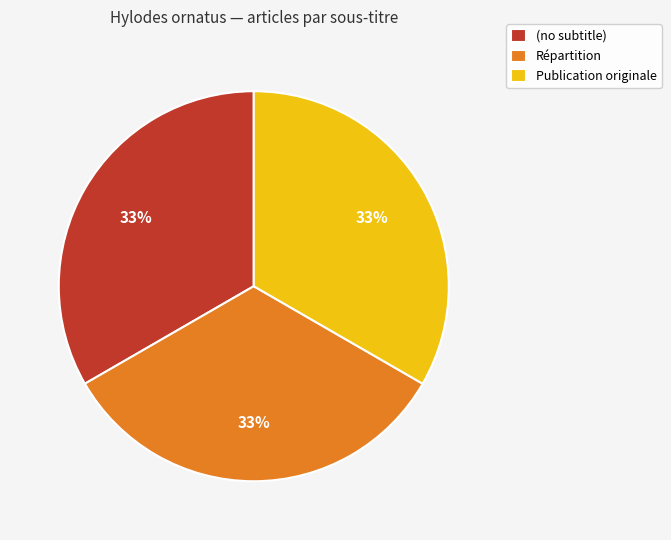

Is the sum of (no subtitle) and Publication originale greater than half?

Yes